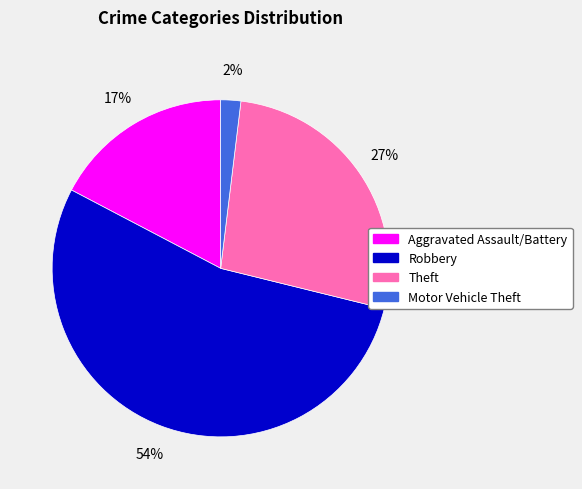

Do Aggravated Assault/Battery and Motor Vehicle Theft together represent more than half of the pie?

No